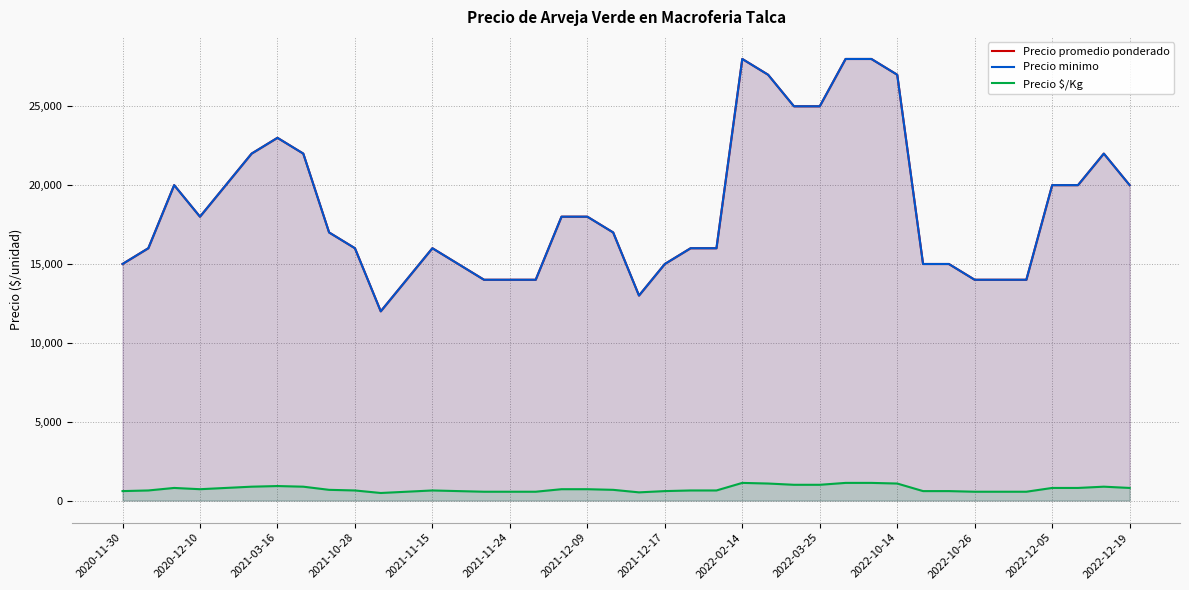

What is the difference between the maximum and second lowest values in the Precio $/Kg series?

600